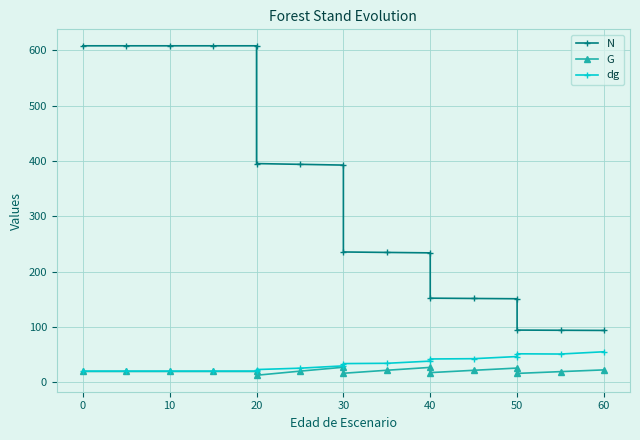

Is the value of N at 0 greater than the value of G at 9?

Yes